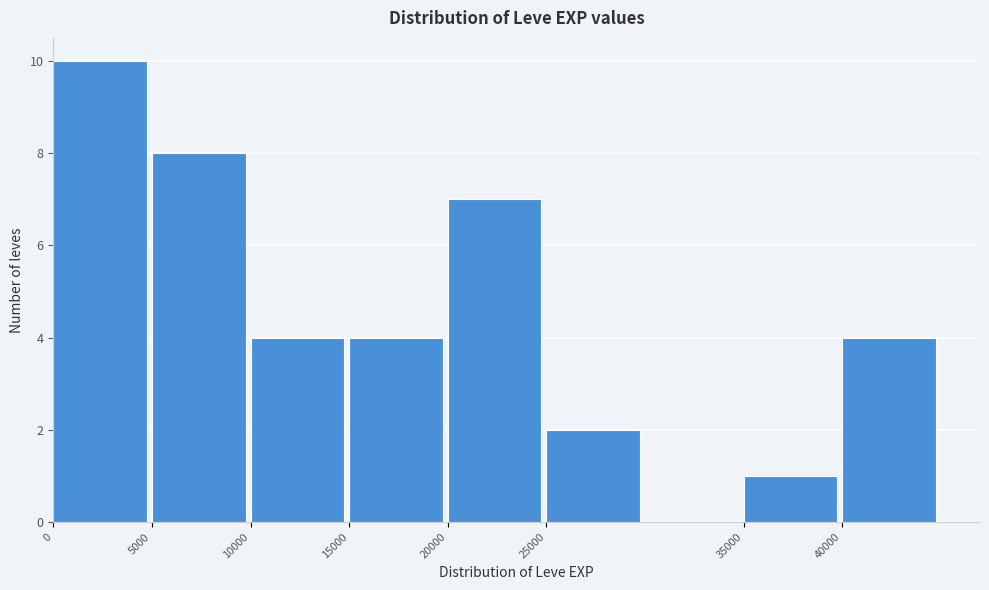

Reading right to left, transcribe all the data shown in this chart.

4	1	2	7	4	4	8	10